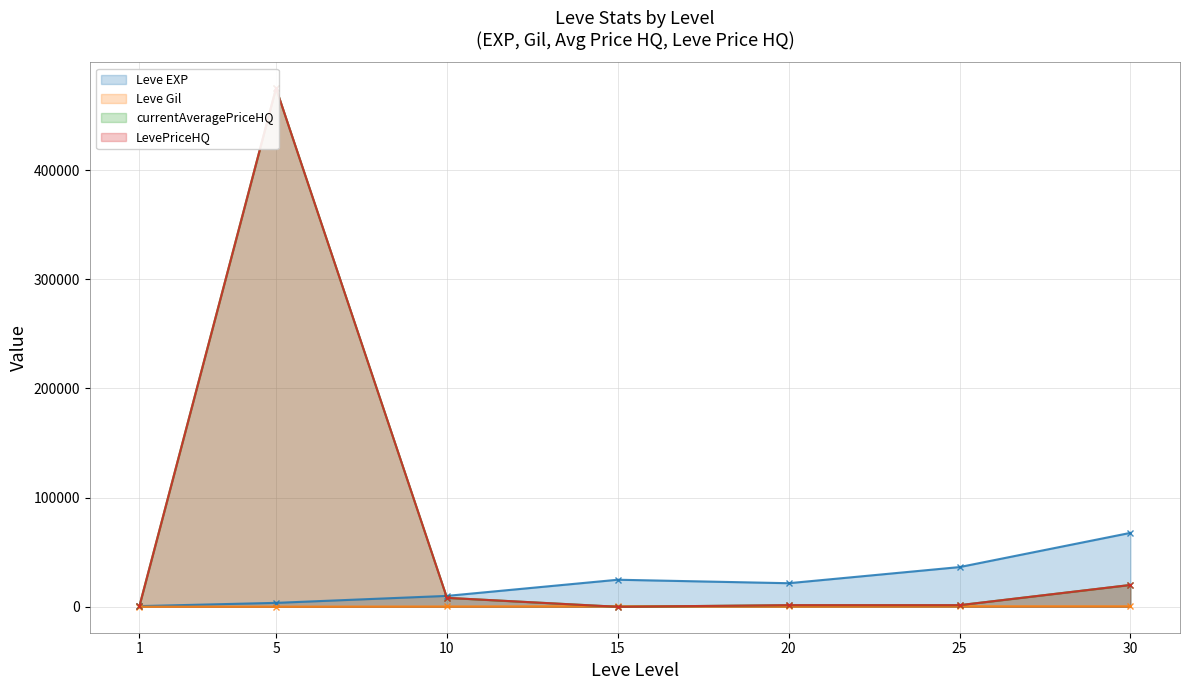

What are all the series names shown in the legend?

Leve EXP, Leve Gil, currentAveragePriceHQ, LevePriceHQ